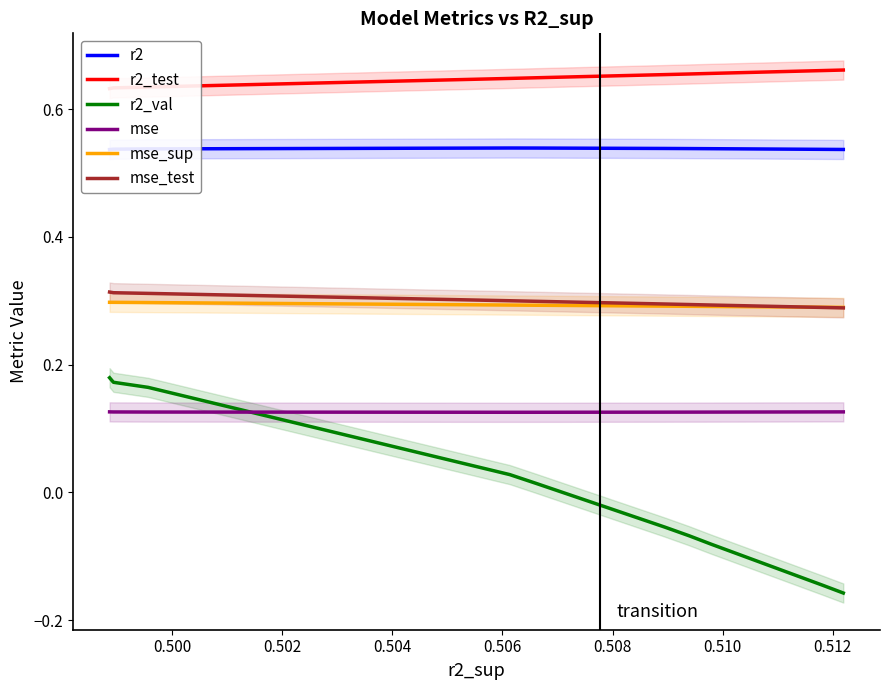

True or false: mse_test and r2_val cross at least once.

False